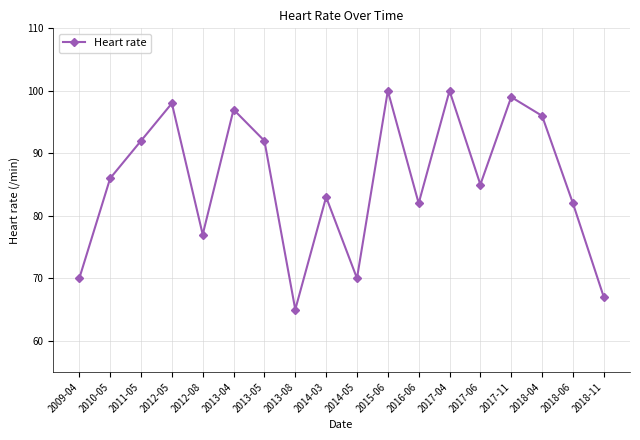

True or false: the data shows 108 at 2016-06.

False